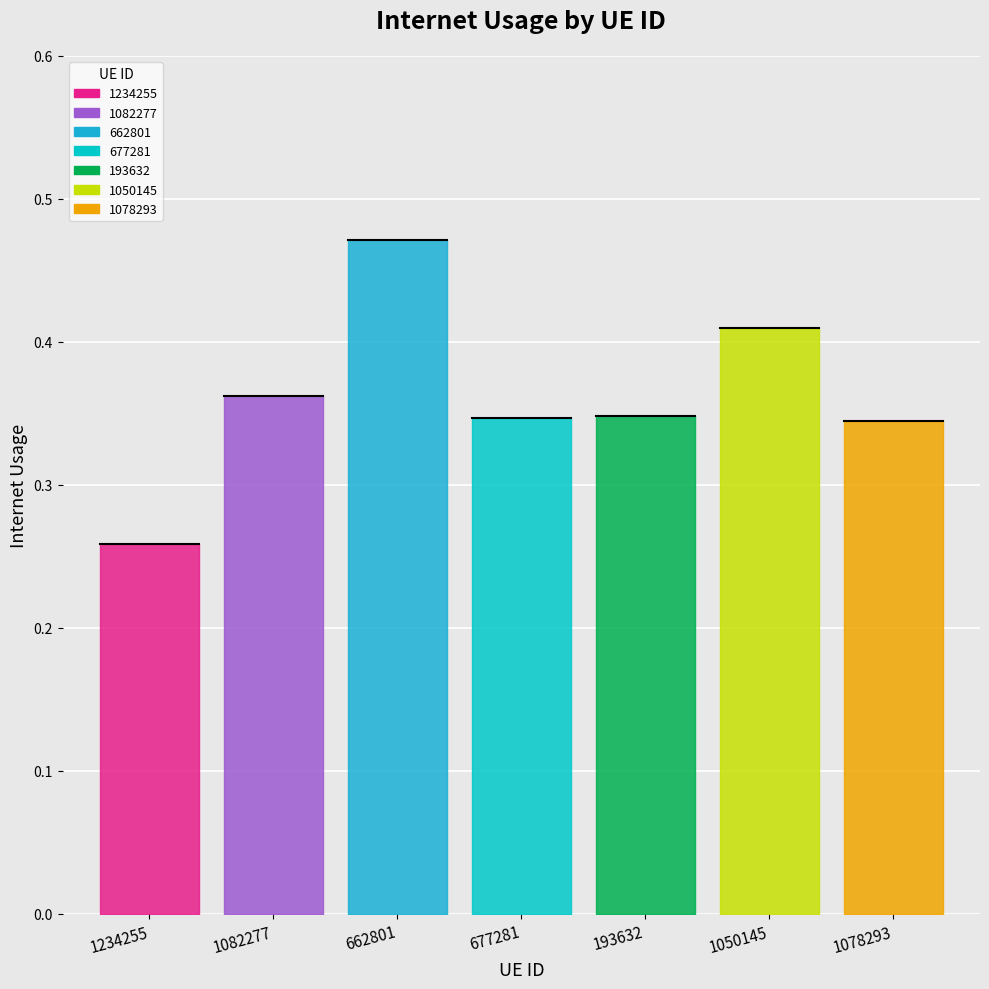

Where is the first local maximum?

662801